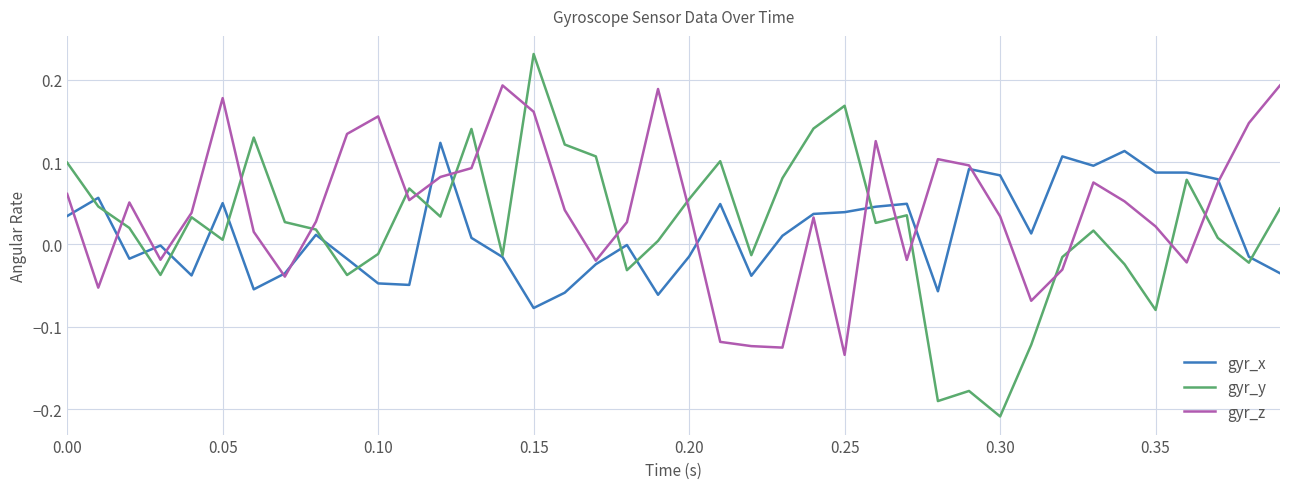

Which series ends up on top after the final intersection of gyr_y and gyr_z?

gyr_z